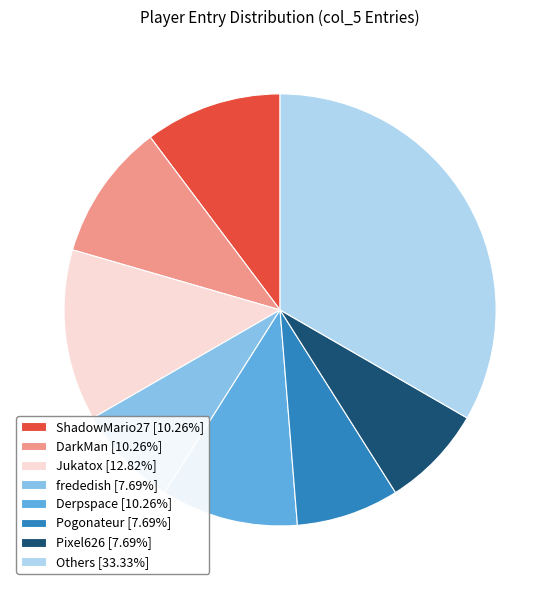

Is the sum of Pixel626 [7.69%] and ShadowMario27 [10.26%] greater than half?

No